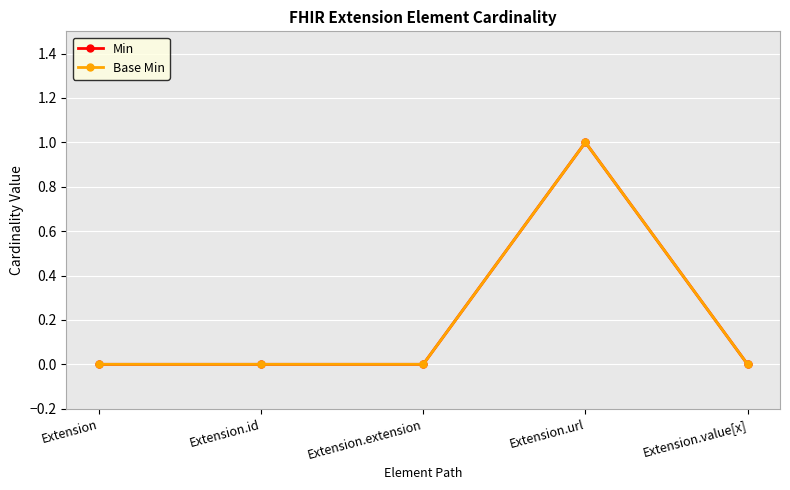

What is the label of the 3rd point from the right?

Extension.extension